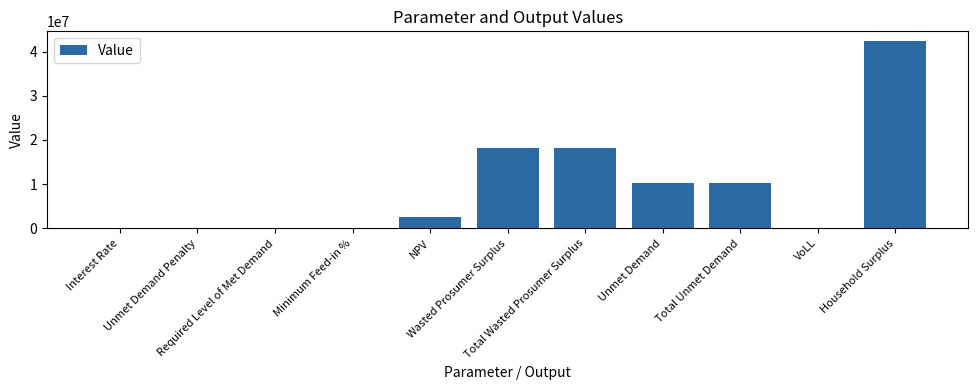

How many data points does each series have?

11